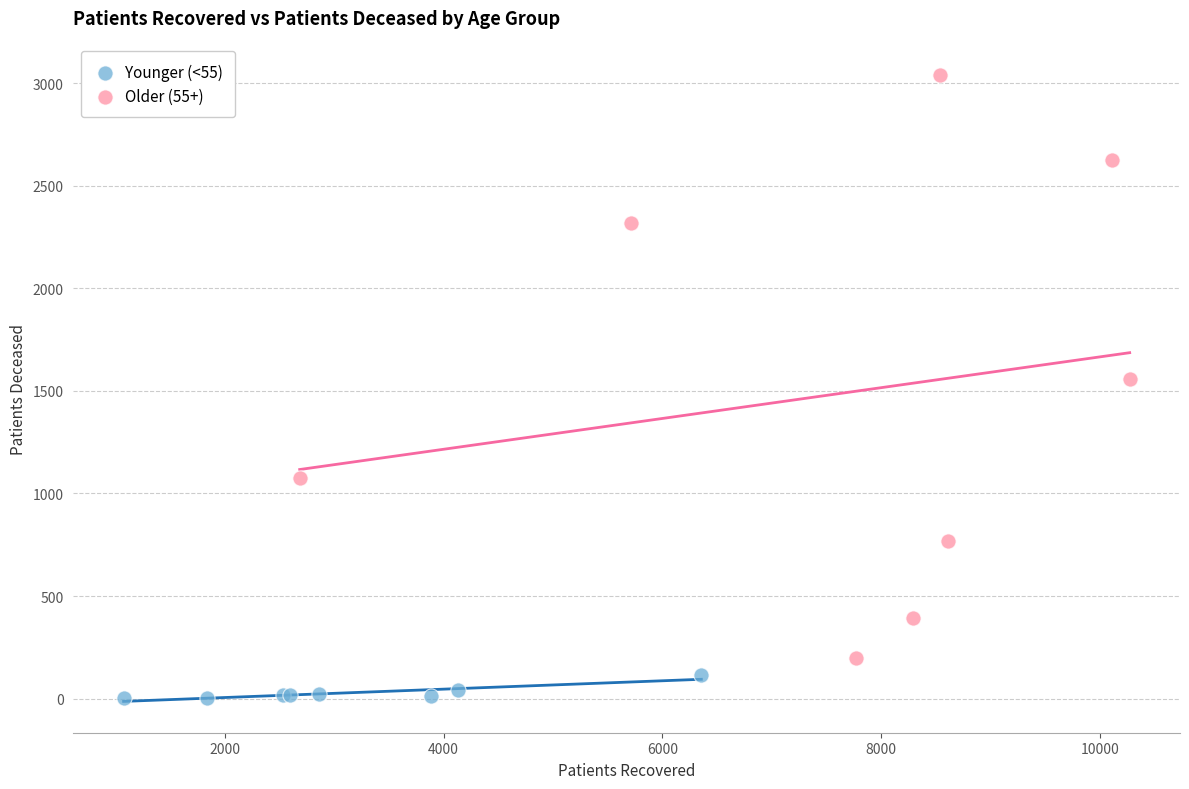

Which series contains the lowest Y value?

Younger (<55)